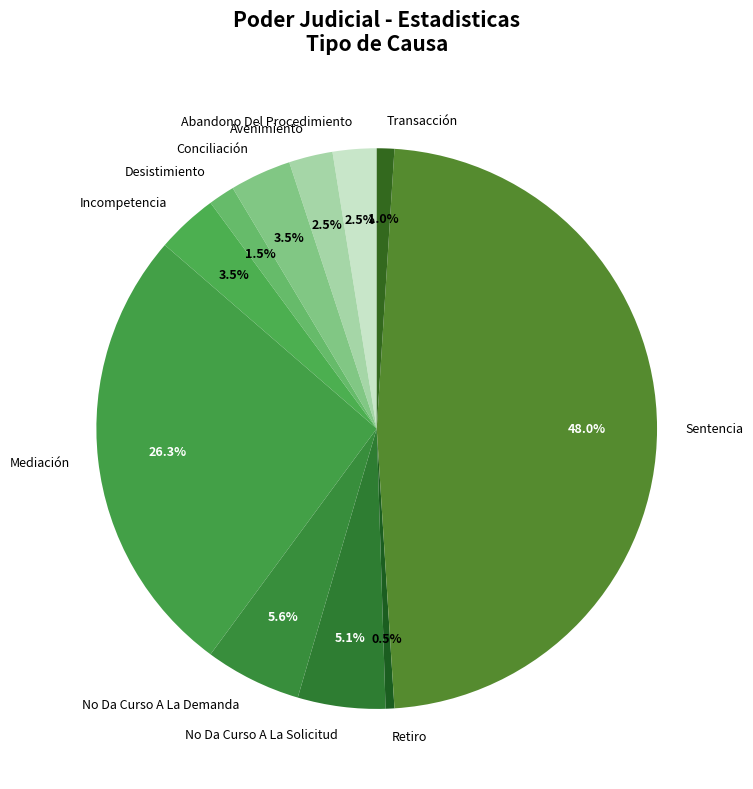

How many segments does this pie chart have?

11